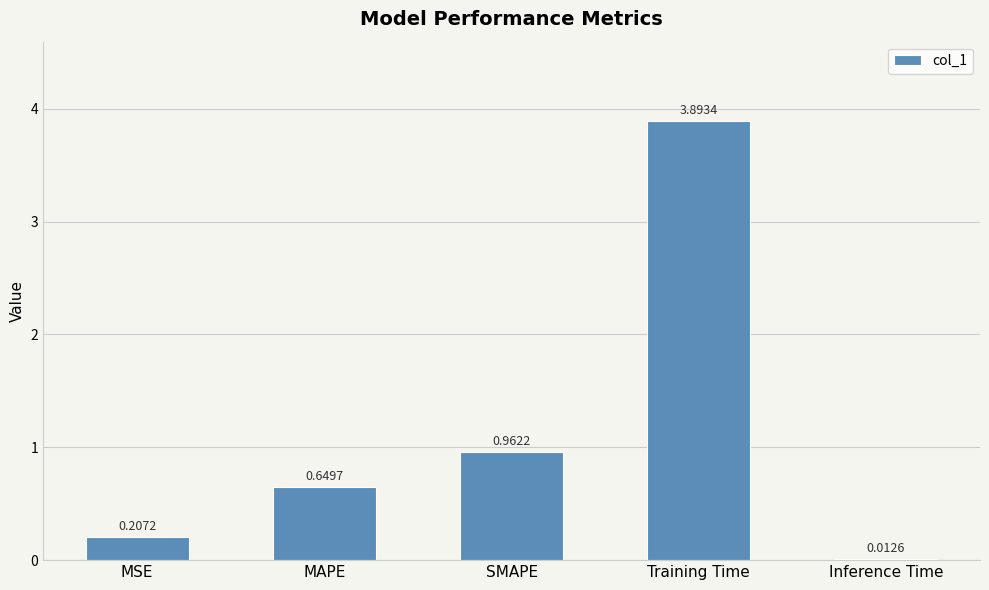

What is the sum of all values?

5.7